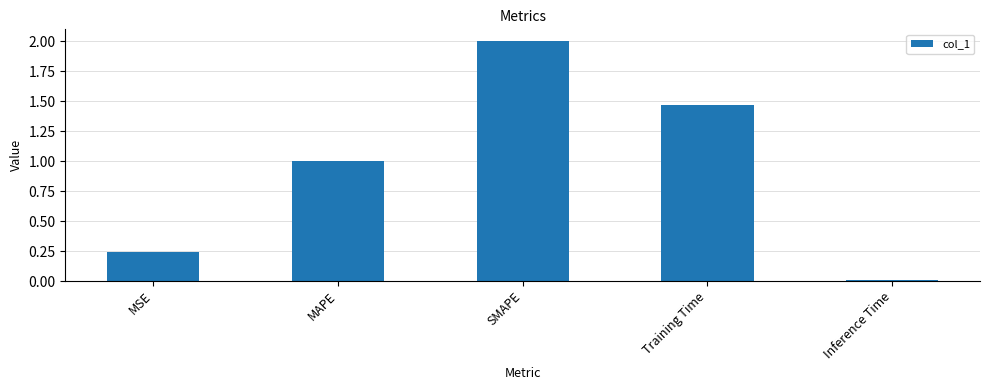

Are the bars grouped side by side (vs. stacked)?

No